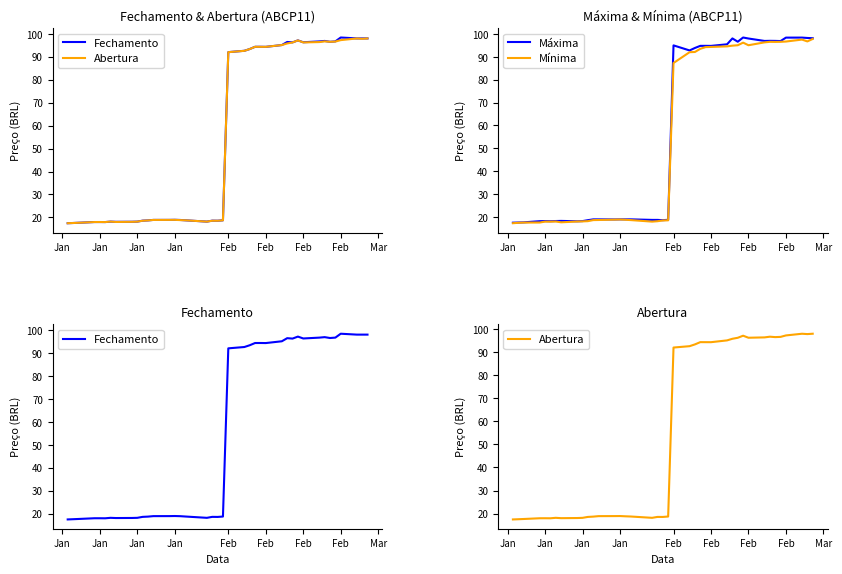

What is the spread (max minus min) of values at Jan?

0.2